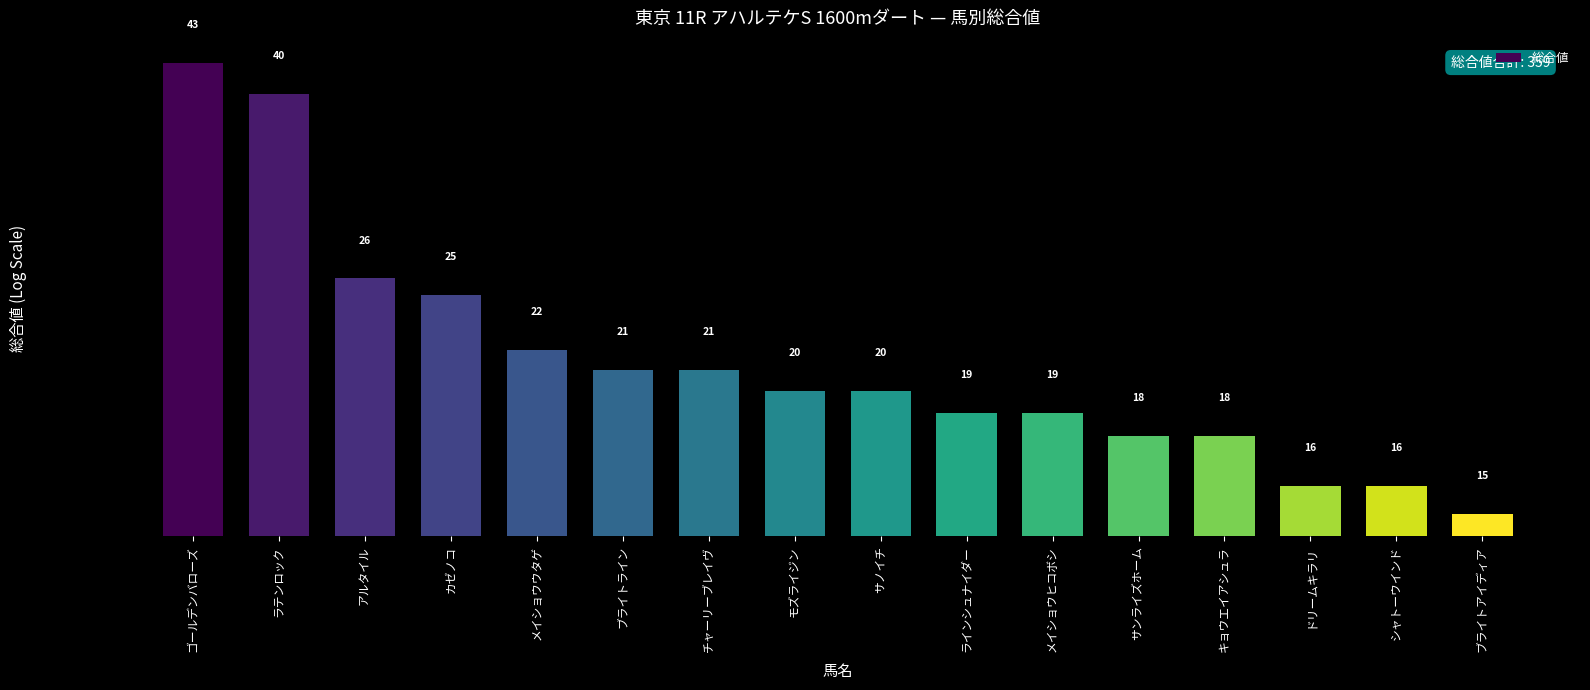

Between ラテンロック and カゼノコ, which is larger?

ラテンロック